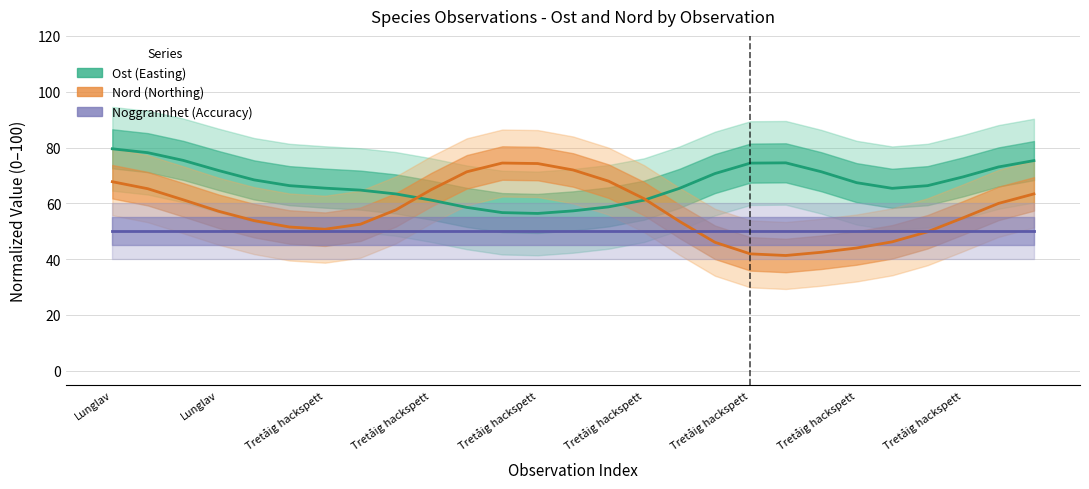

What is the total value across all series at Tretåig hackspett?

186.6